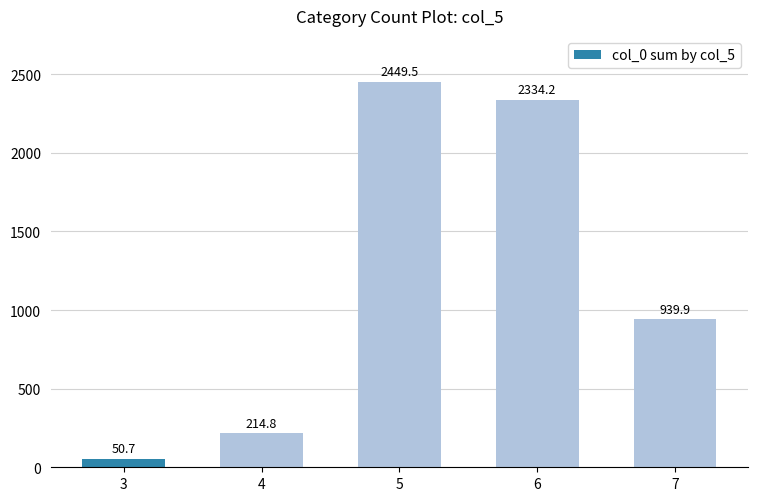

What is the value of the 2nd bar from the left?

214.8